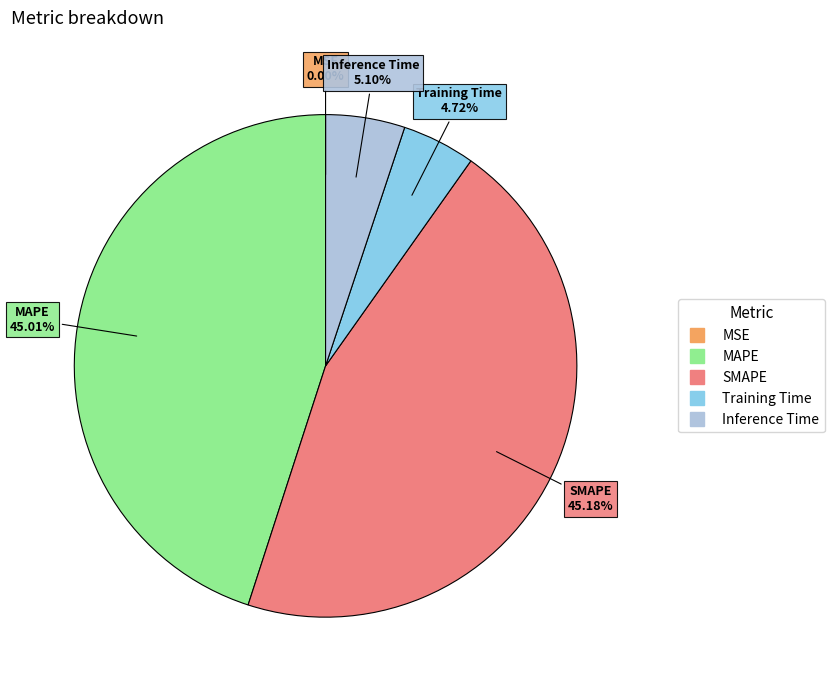

True or false: SMAPE accounts for 45% of the total.

True